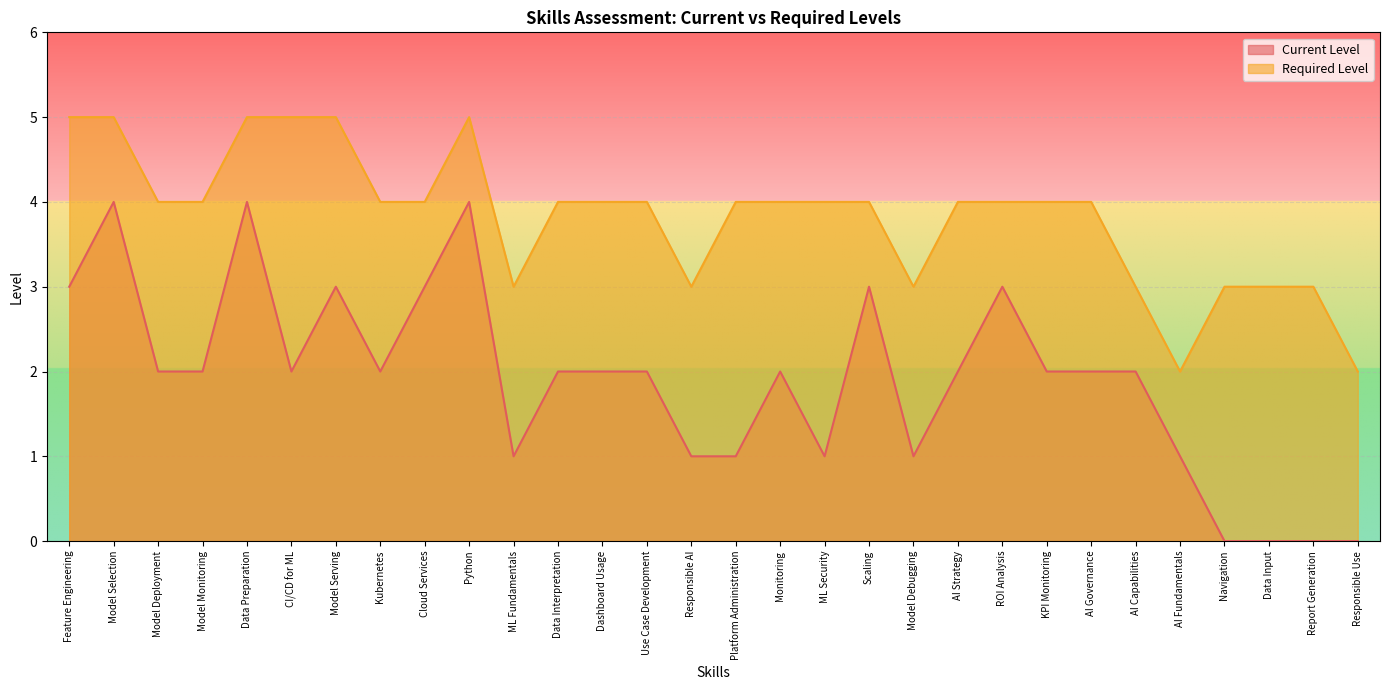

What position from the left is Feature Engineering?

1